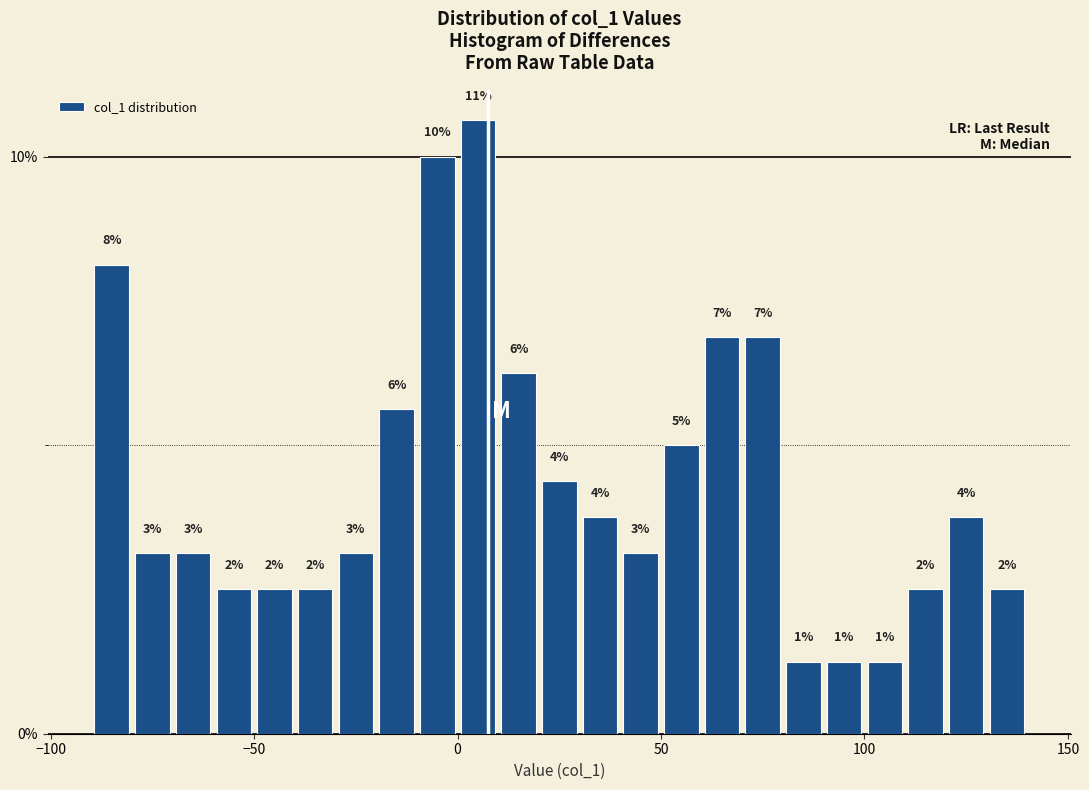

Around what value on the x-axis is the tallest bar? Give the approximate position of its centre, as read against the axis.

5